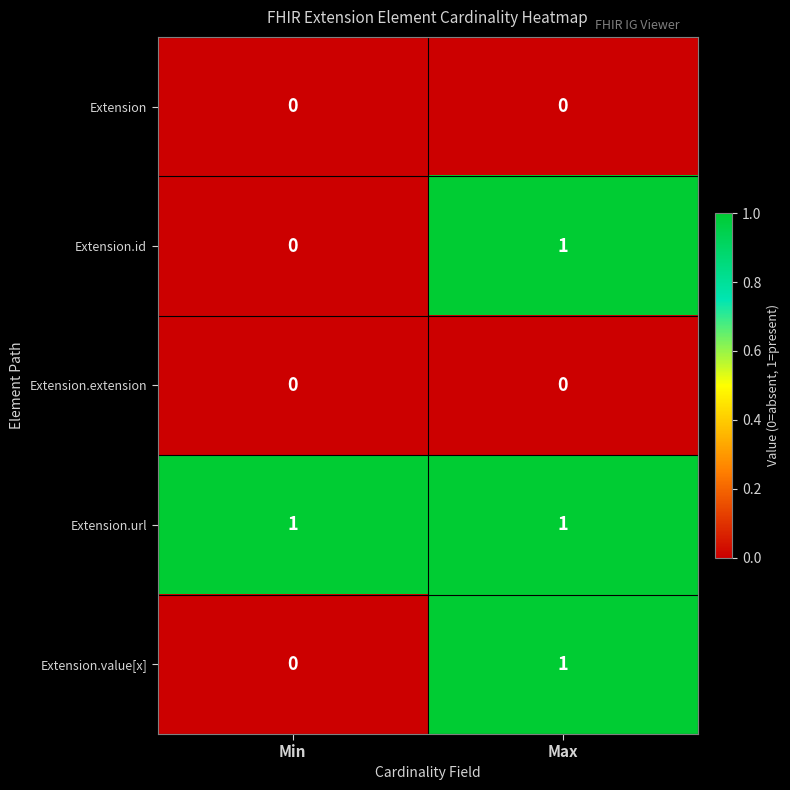

What is the total value across all series at Max?

3